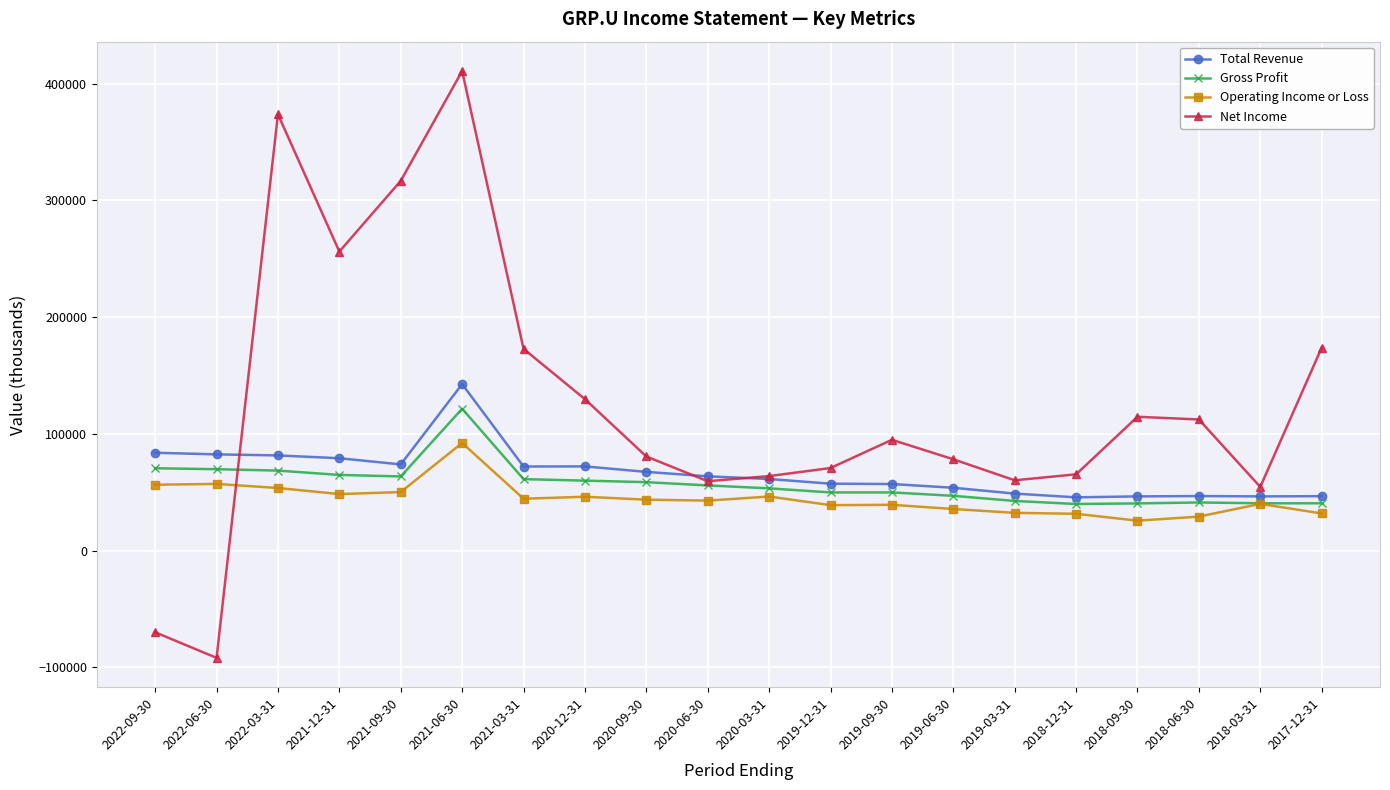

The value of Gross Profit at 2017-12-31 is 40500. True or false?

True